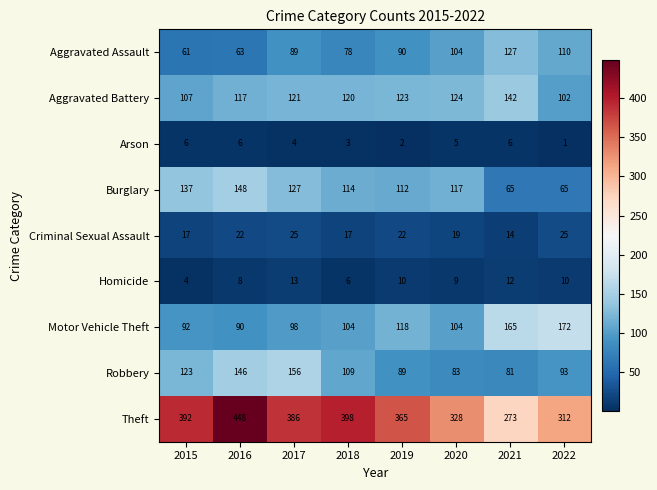

Between 2015 and 2020, which series saw the biggest shift?

Theft